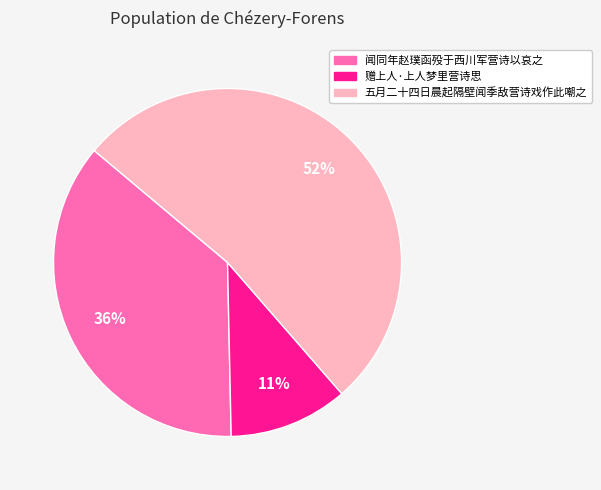

To the nearest percent, what is the difference between the 赠上人·上人梦里营诗思 and 闻同年赵璞函殁于西川军营诗以哀之 slice percentages?

25%